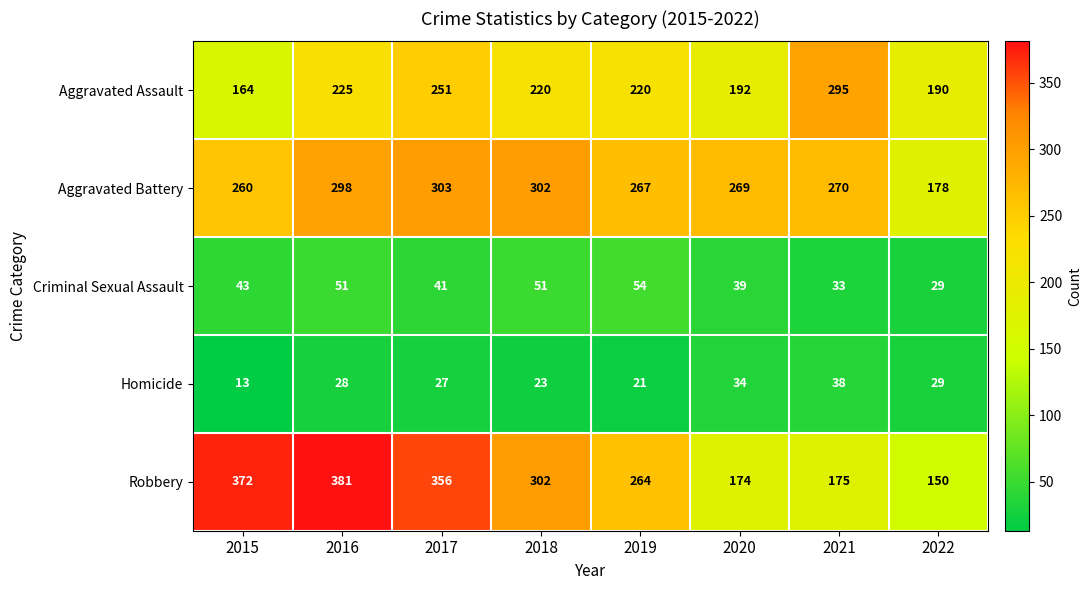

At which category is the sum across all series the highest?

2016